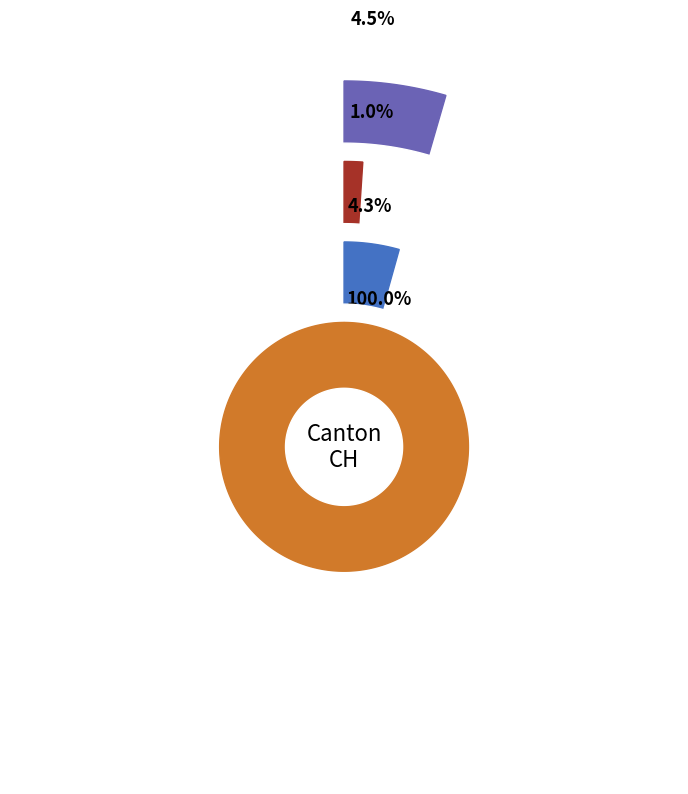

Which category has the biggest portion of the pie?

AG